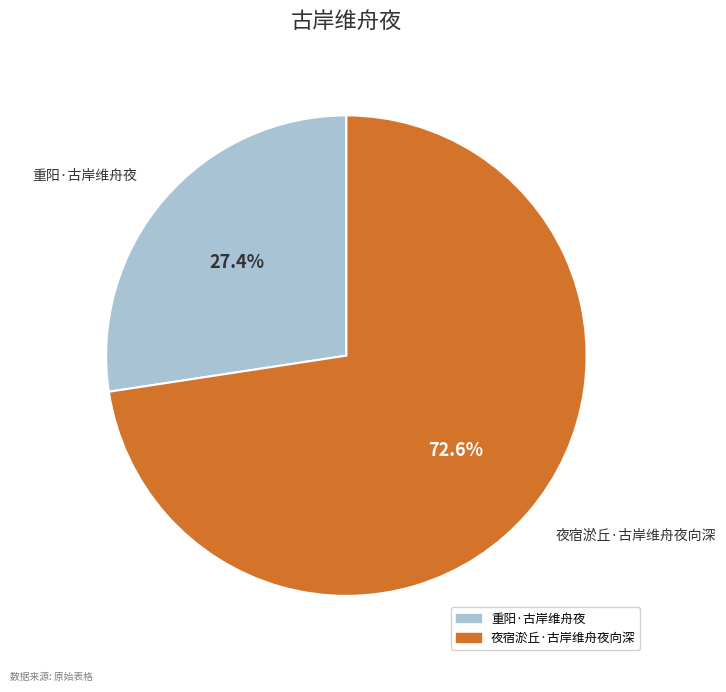

To the nearest percent, what is the combined percentage of 夜宿淤丘·古岸维舟夜向深 and 重阳·古岸维舟夜?

100%